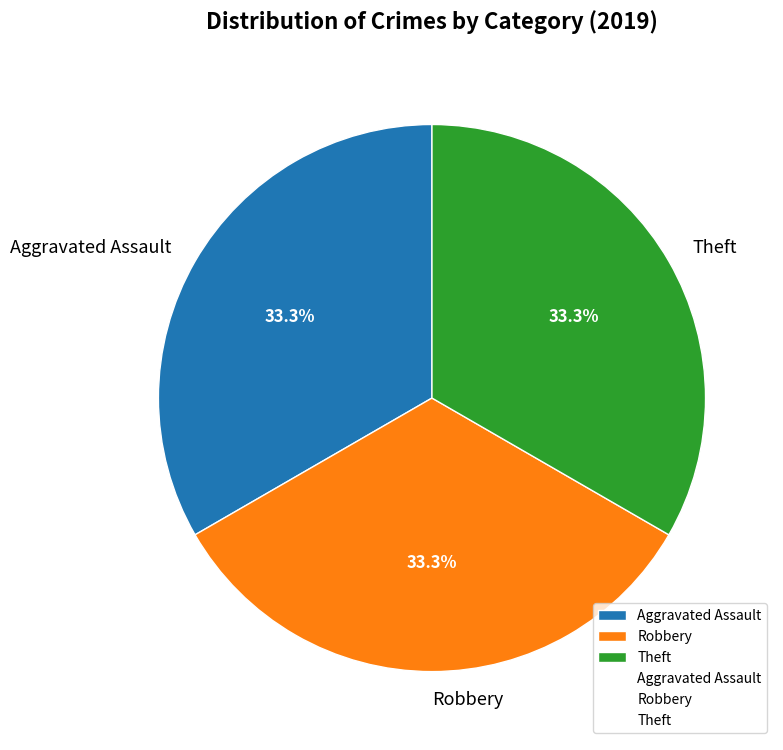

Does Aggravated Assault account for over 50% of the chart?

No